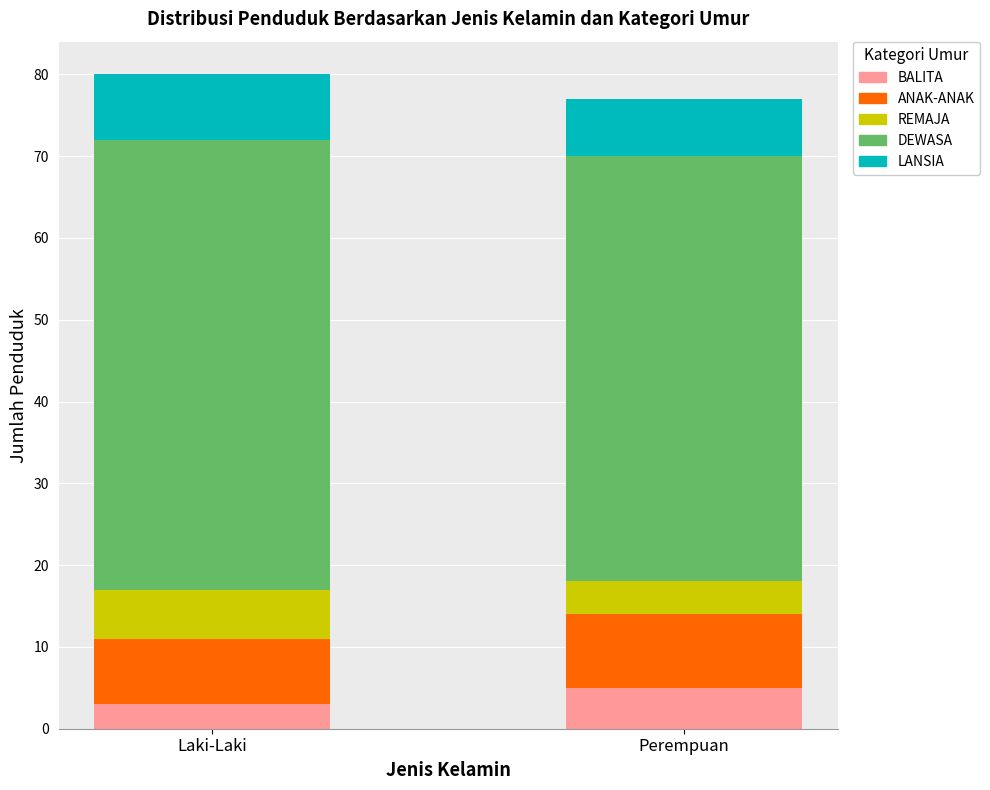

What is the minimum value for BALITA?

3